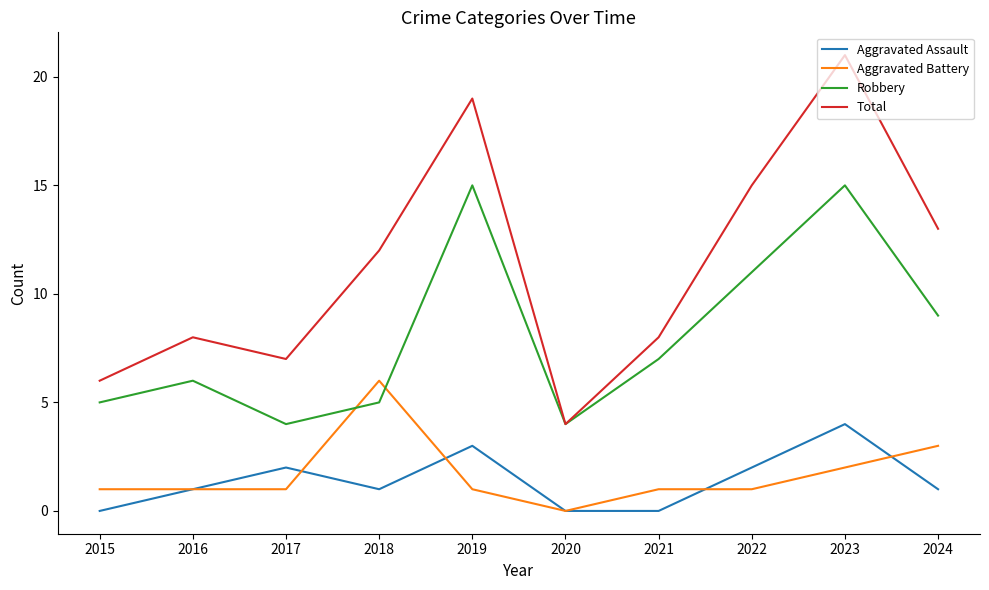

Is it true that Robbery equals 10 at 2023?

False